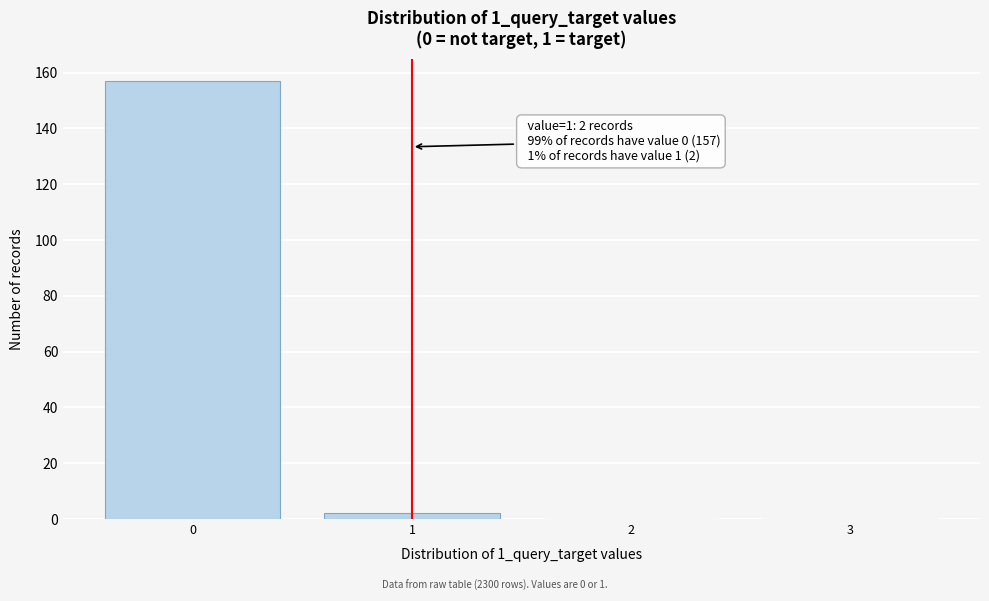

Reading right to left, extract all data points from this chart.

3=0	2=0	1=2	0=157